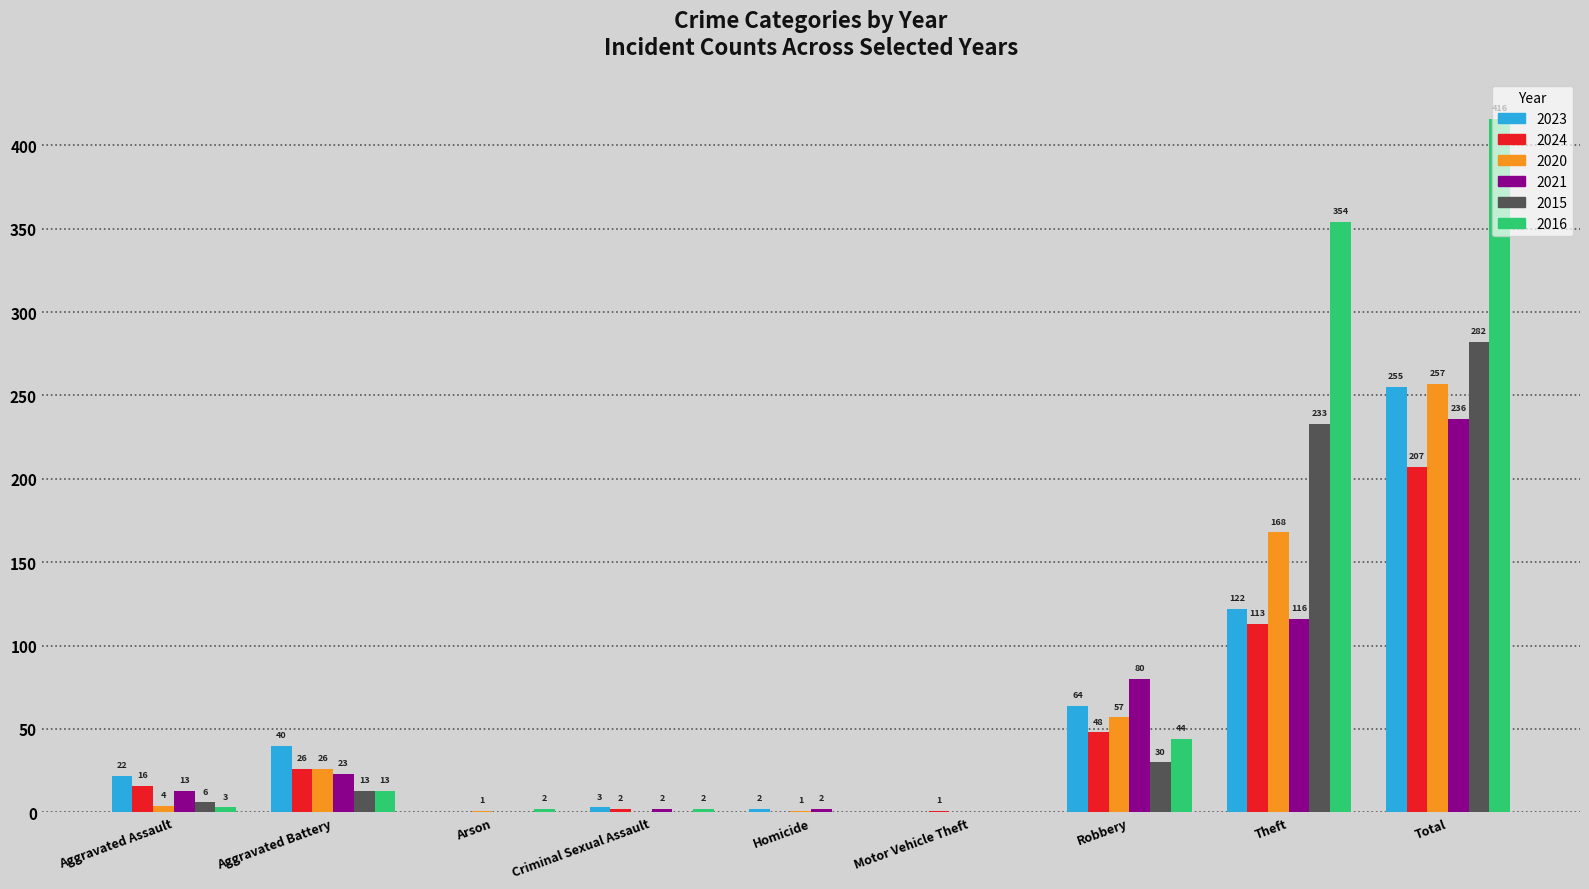

The 2015 series shows 233 at Theft. True or false?

True